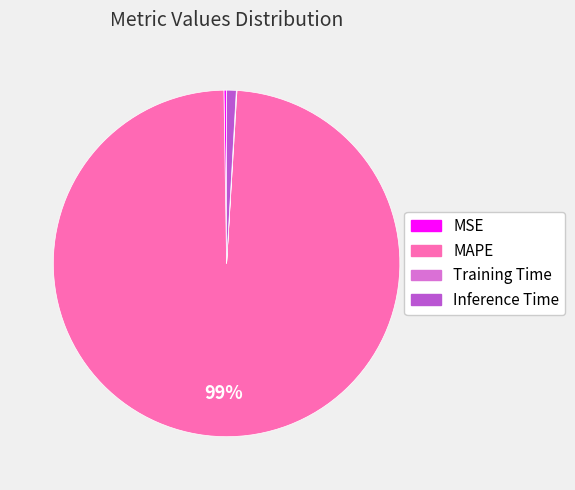

Do Inference Time and MAPE together represent more than half of the pie?

Yes